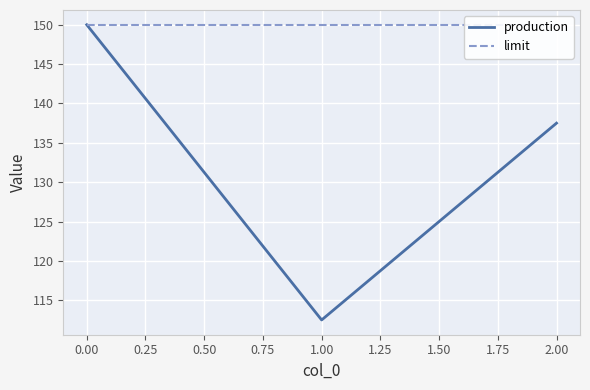

What is the maximum value for production?

150.0